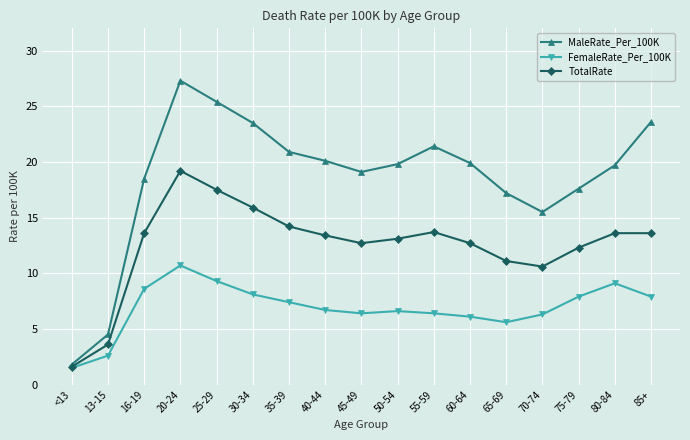

What is the average value of the MaleRate_Per_100K series?

18.6